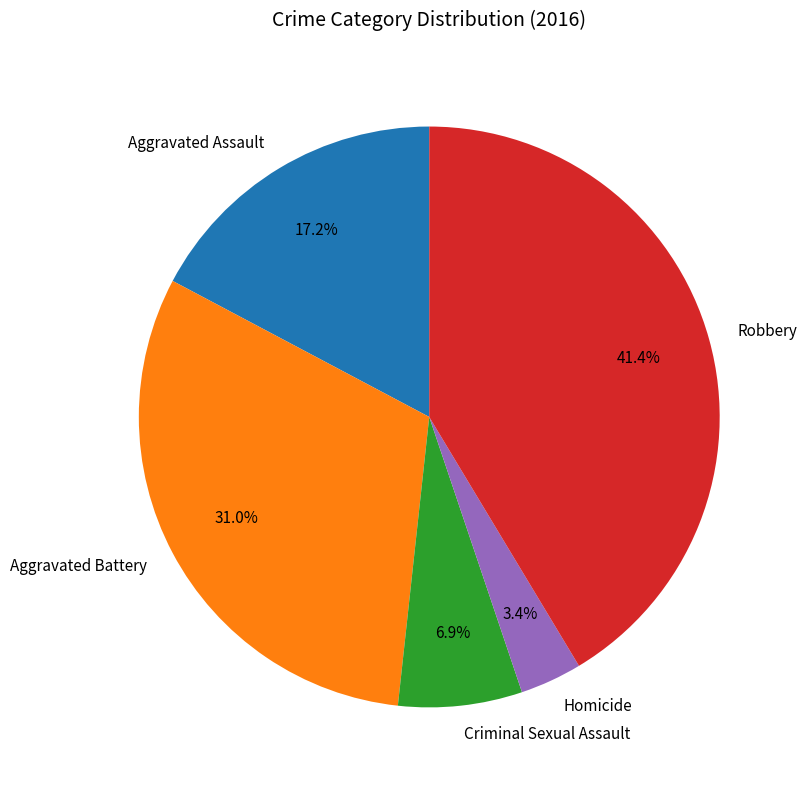

Rank the categories by value from highest to lowest.

Robbery, Aggravated Battery, Aggravated Assault, Criminal Sexual Assault, Homicide